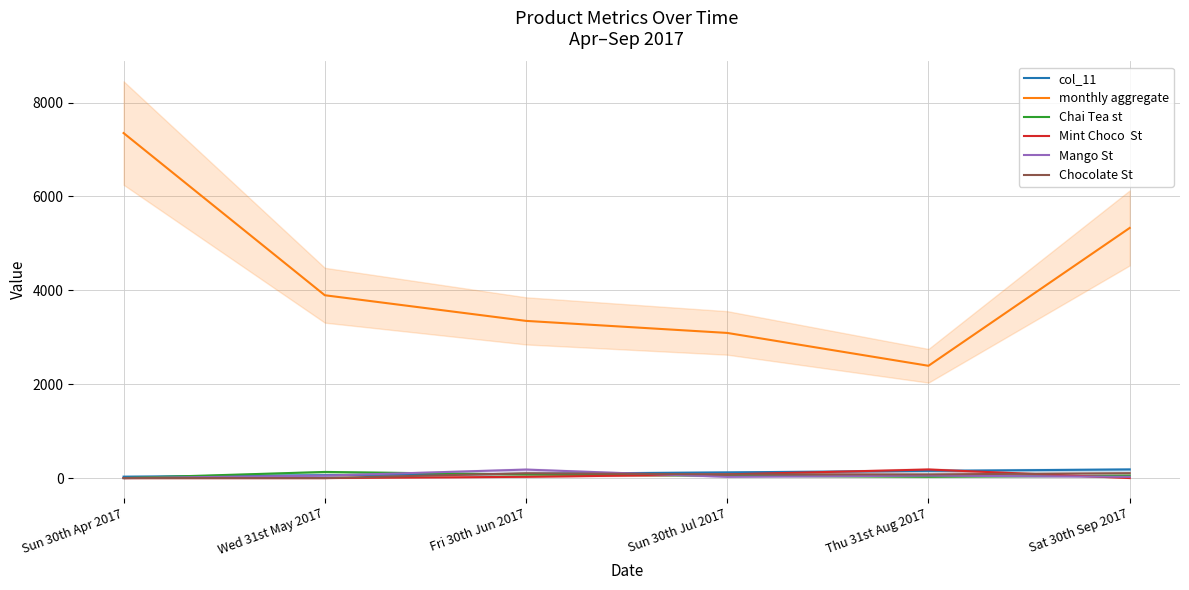

How many times do Chocolate St and Chai Tea st cross each other?

1